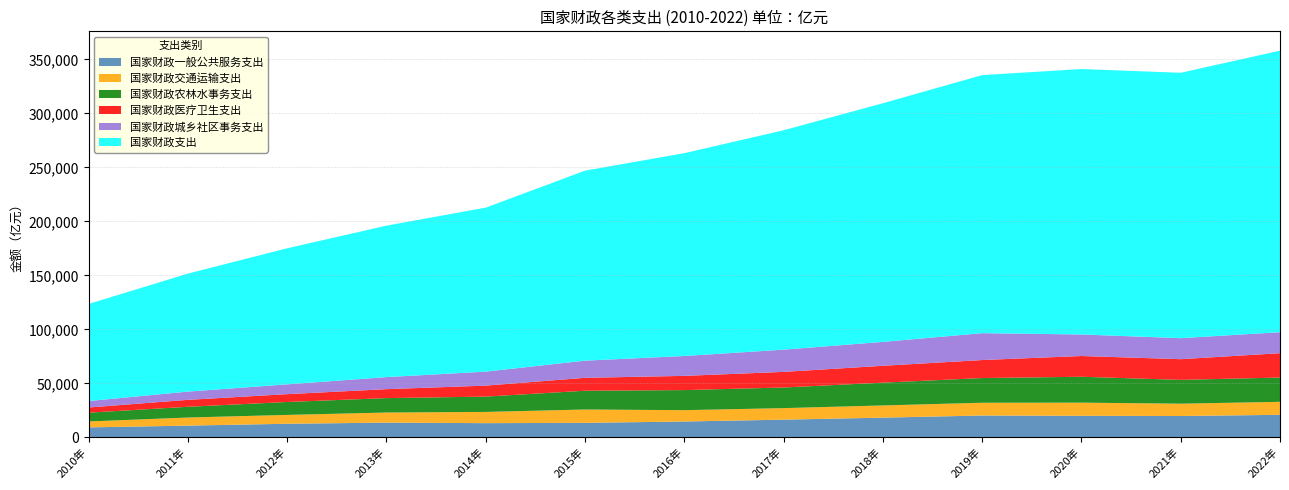

Reading left to right, transcribe all the data shown in this chart.

国家财政一般公共服务支出: 2010年=9337.2	2011年=10987.8	2012年=12700.5	2013年=13755.1	2014年=13267.5	2015年=13547.8	2016年=14790.5	2017年=16510.4	2018年=18374.7	2019年=20344.7	2020年=20061.1	2021年=19880.2	2022年=20980.3
国家财政交通运输支出: 2010年=5488.5	2011年=7497.8	2012年=8196.2	2013年=9348.8	2014年=10400.4	2015年=12356.3	2016年=10498.7	2017年=10674.0	2018年=11282.8	2019年=11817.5	2020年=12197.9	2021年=11420.7	2022年=12025.2
国家财政农林水事务支出: 2010年=8129.6	2011年=9937.5	2012年=11973.9	2013年=13349.5	2014年=14173.8	2015年=17380.5	2016年=18587.4	2017年=19089.0	2018年=21085.6	2019年=22862.8	2020年=23948.5	2021年=22034.5	2022年=22489.6
国家财政医疗卫生支出: 2010年=4804.2	2011年=6429.5	2012年=7245.1	2013年=8279.9	2014年=10176.8	2015年=11953.2	2016年=13158.8	2017年=14450.6	2018年=15623.5	2019年=16665.3	2020年=19216.2	2021年=19142.7	2022年=22541.7
国家财政城乡社区事务支出: 2010年=5987.4	2011年=7620.6	2012年=9079.1	2013年=11165.6	2014年=12959.5	2015年=15886.4	2016年=18394.6	2017年=20585.0	2018年=22124.1	2019年=24895.2	2020年=19945.9	2021年=19454.0	2022年=19414.9
国家财政支出: 2010年=89874.2	2011年=109247.8	2012年=125953.0	2013年=140212.1	2014年=151785.6	2015年=175877.8	2016年=187755.2	2017年=203085.5	2018年=220904.1	2019年=238858.4	2020年=245679.0	2021年=245673.0	2022年=260609.2